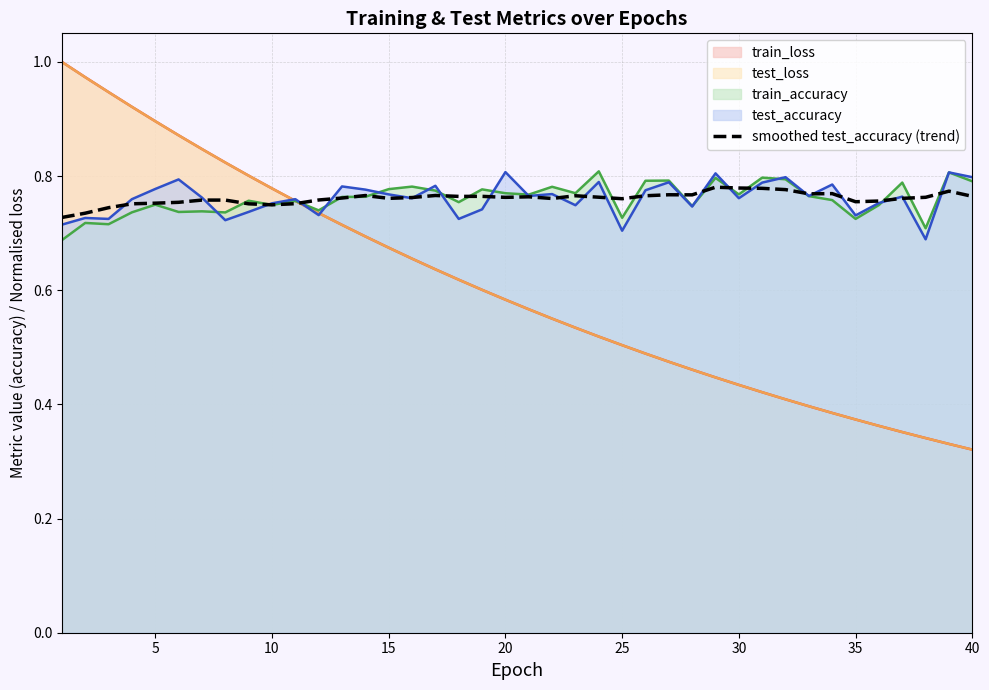

The test_loss series shows 0.4 at 10. True or false?

False